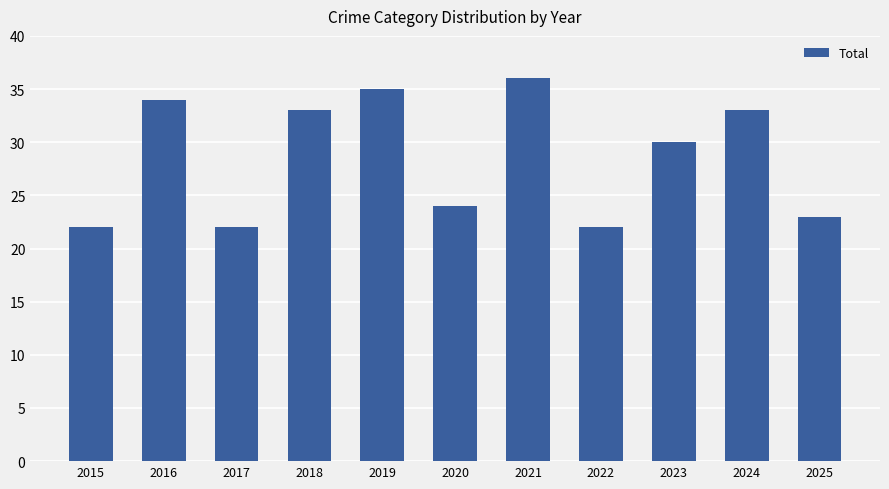

How many values are below 30?

5